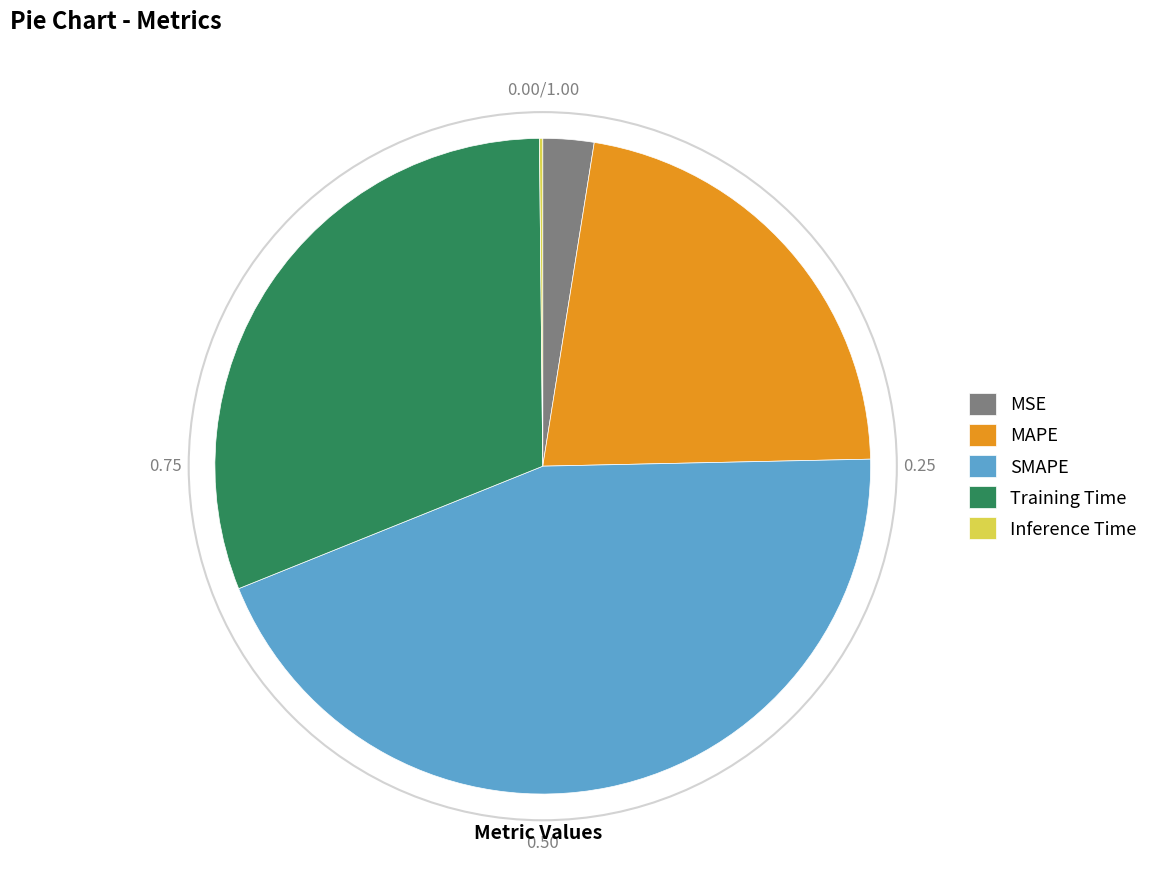

Does any single category account for the majority?

No